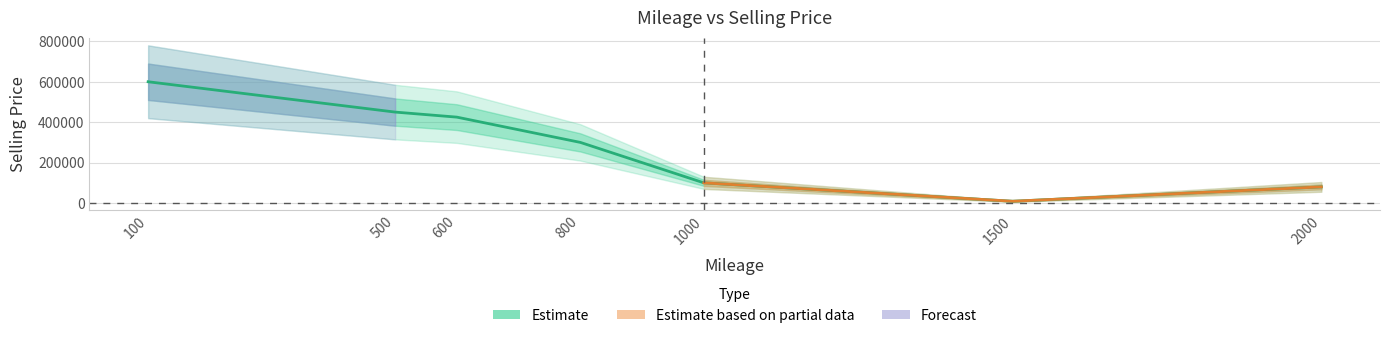

What is the average value?

280571